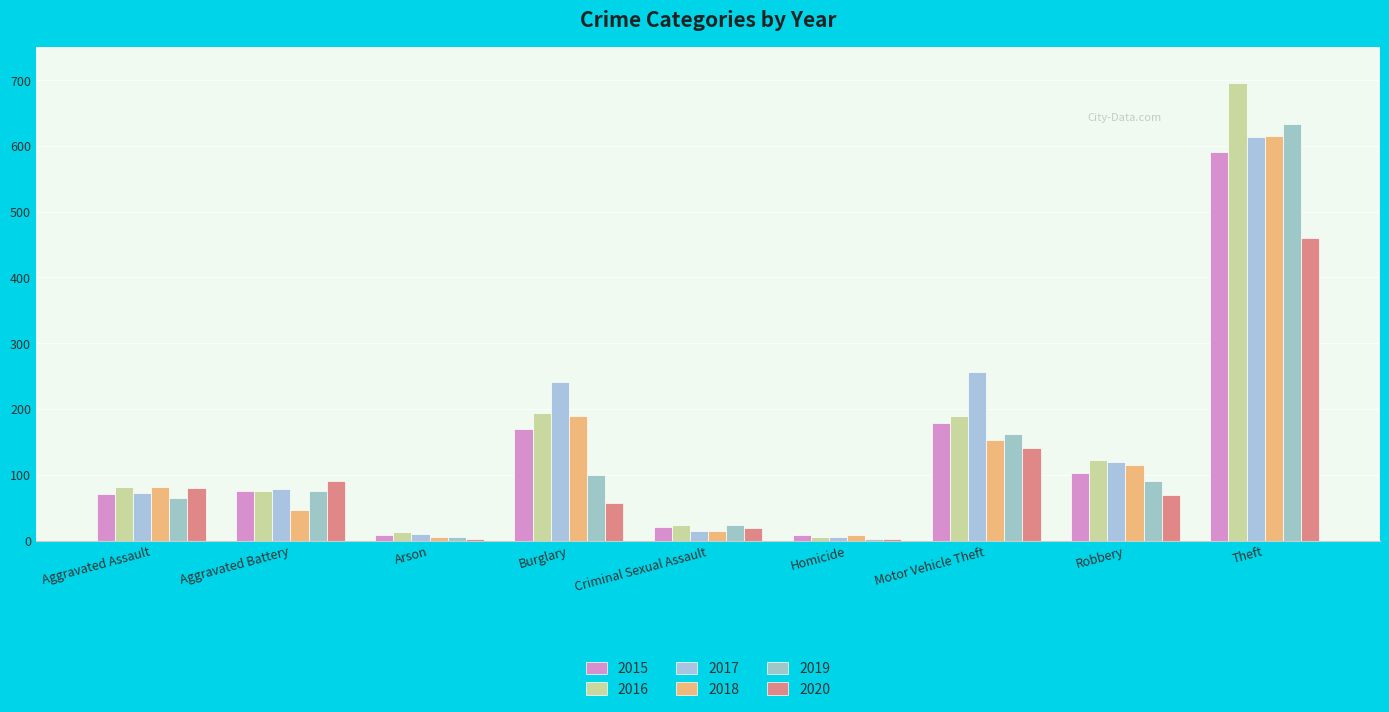

True or false: 2015 has a value of 179 at Motor Vehicle Theft.

True